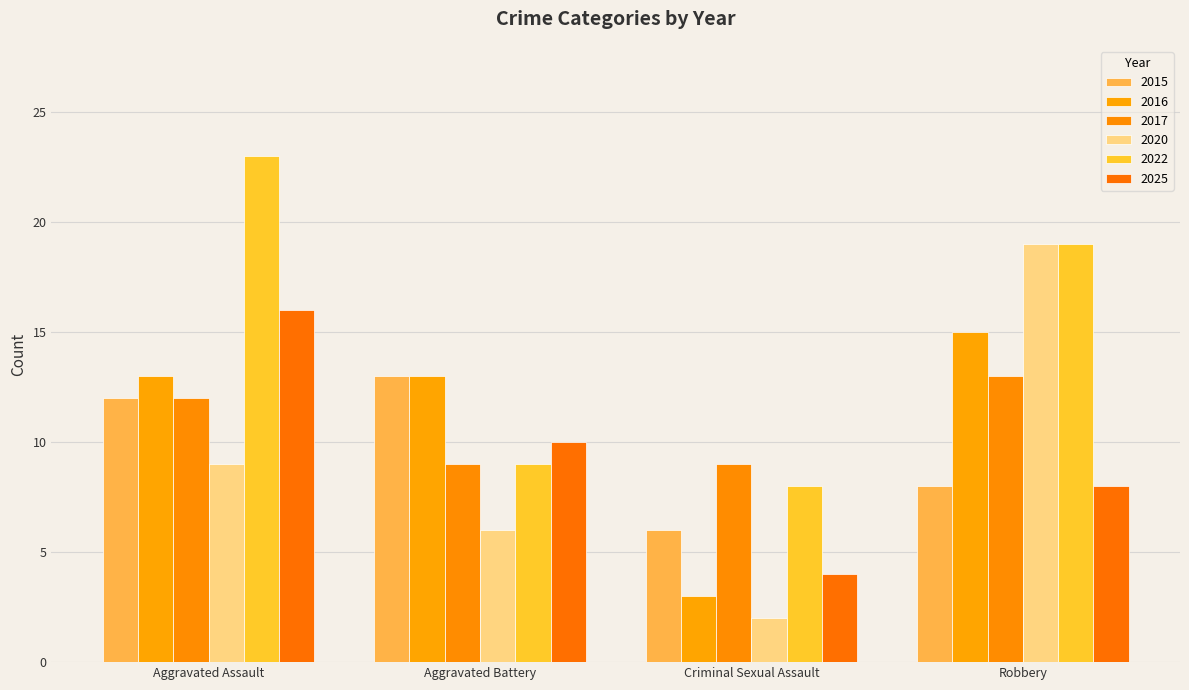

What is the total value across all series at Criminal Sexual Assault?

32